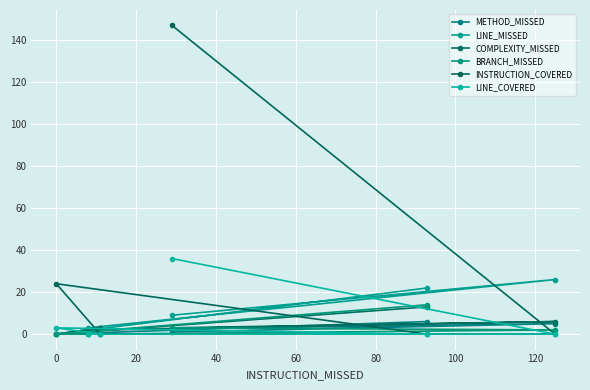

How many lines are shown in the chart?

6